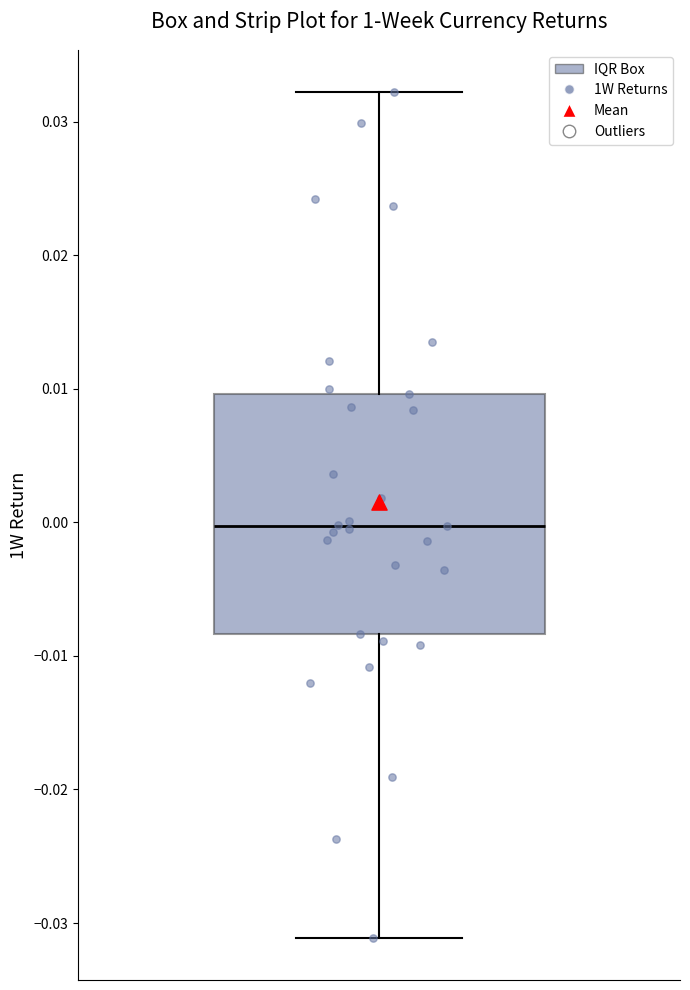

Read this box plot against the y-axis: the position of the median line, the range covered by the box, and the ends of both whiskers. The values are not printed on the chart, so give them approximately, as read against the axis.

median 0.000, box -0.008 to 0.010, whiskers -0.031 to 0.032